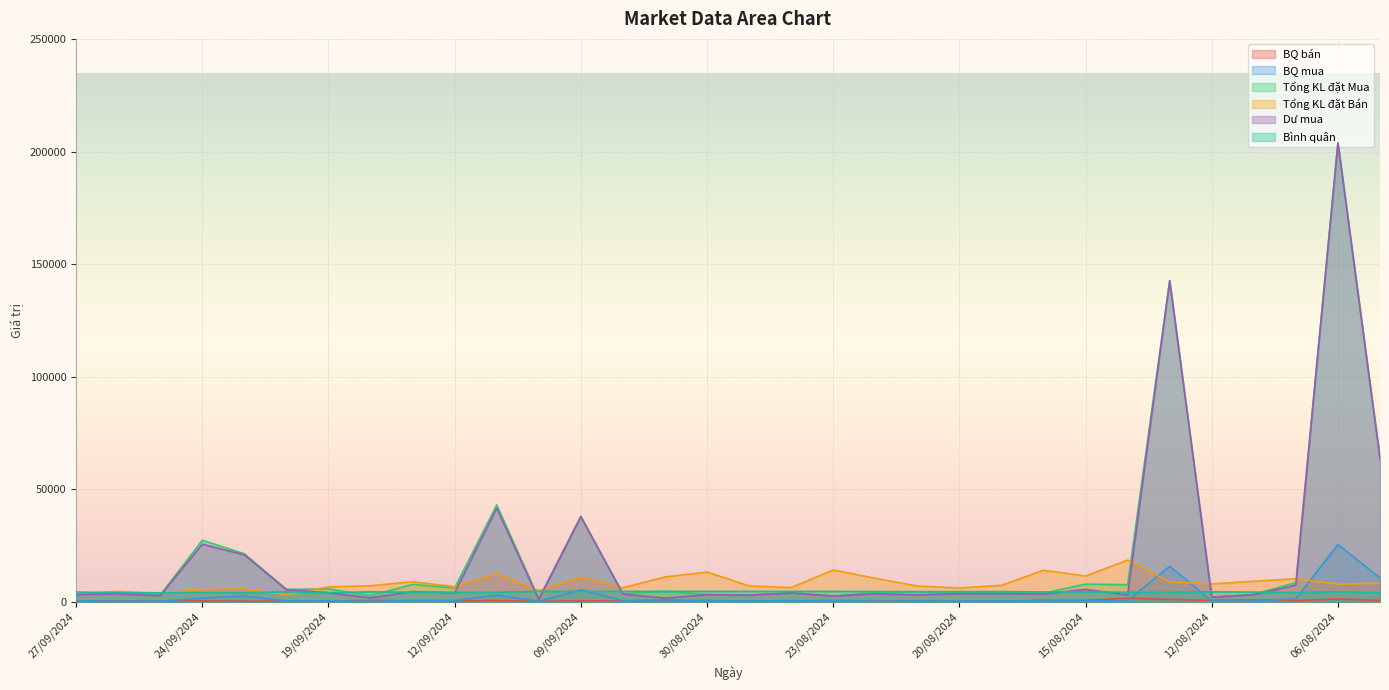

What is the spread (max minus min) of values at 11/09/2024?

42505